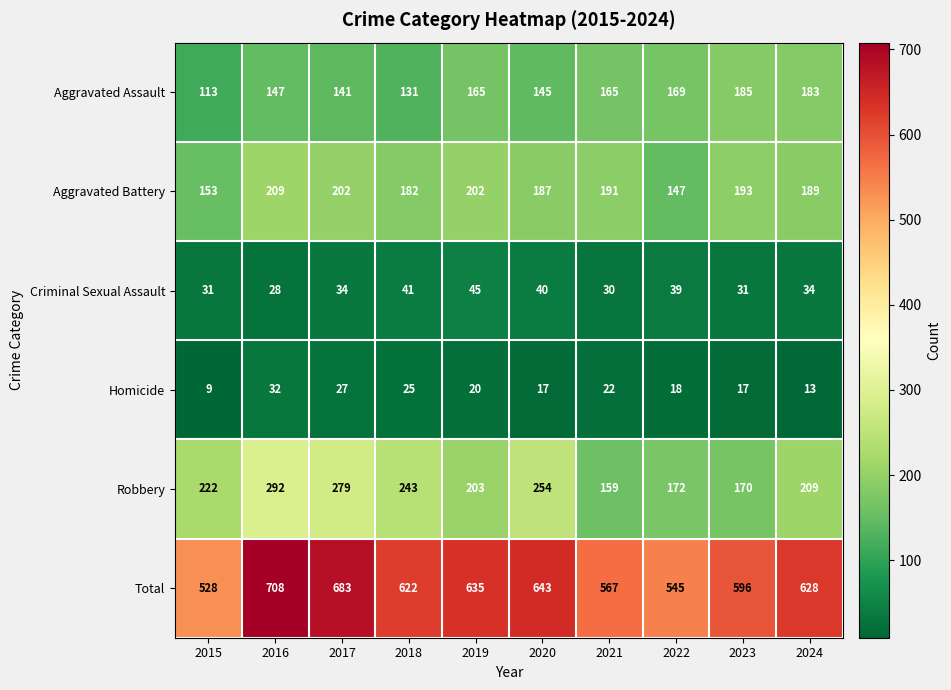

At which category does the chart reach its minimum across all series?

2015